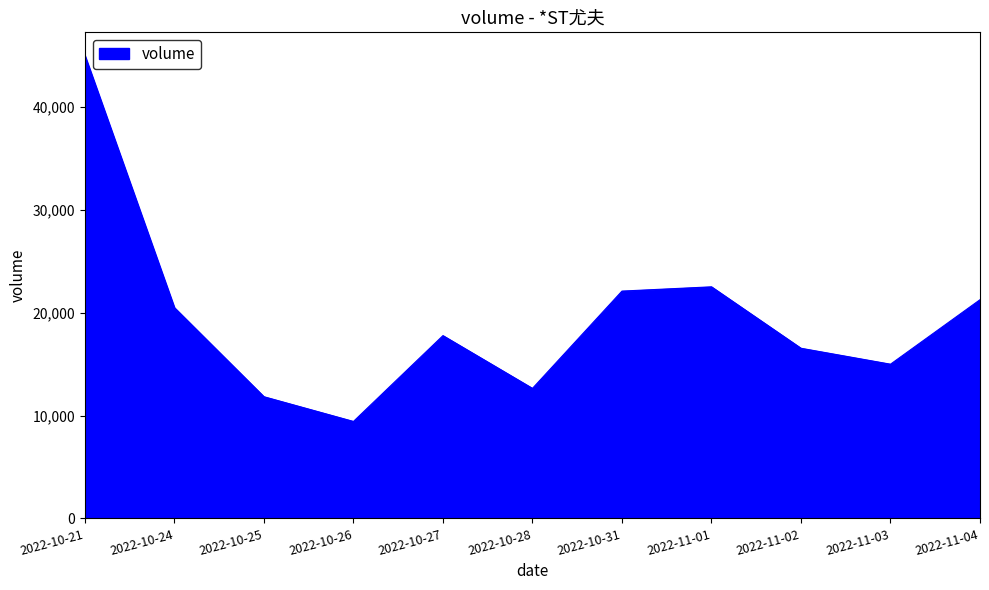

What is the difference between the values at 2022-10-24 and 2022-10-28?

7844